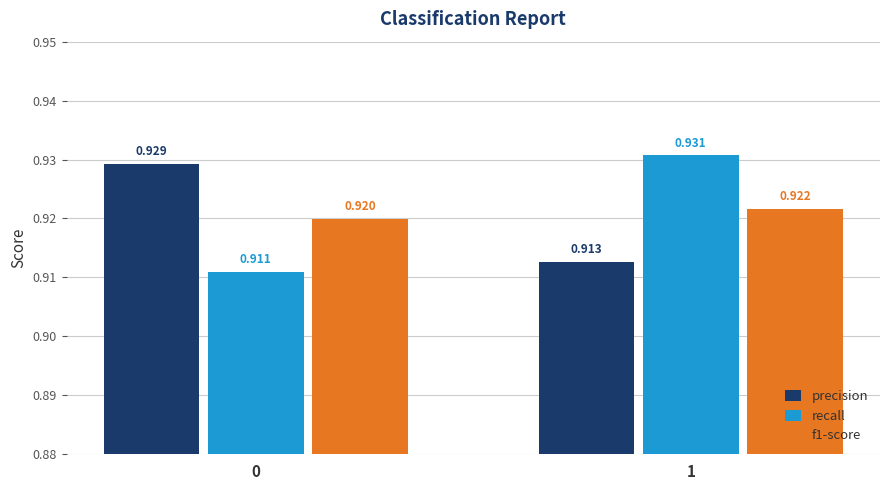

At 1, list the series in order from largest to smallest.

recall, f1-score, precision